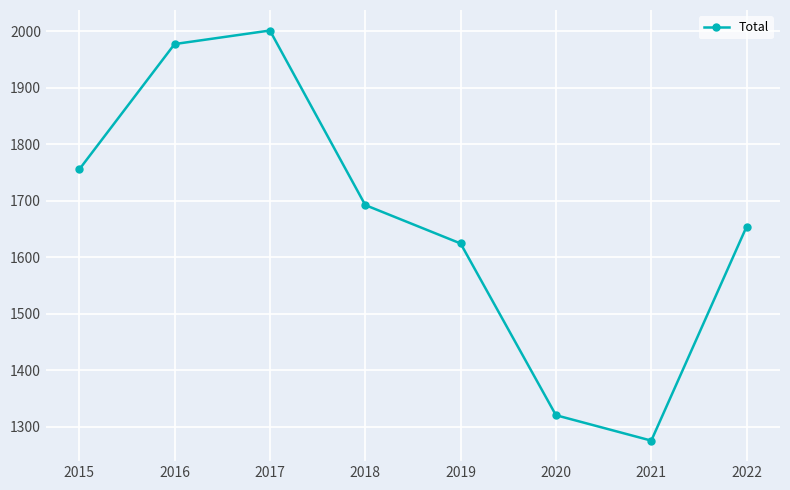

Reading right to left, list all the values displayed in this chart.

2022=1654	2021=1275	2020=1320	2019=1624	2018=1692	2017=2001	2016=1977	2015=1755